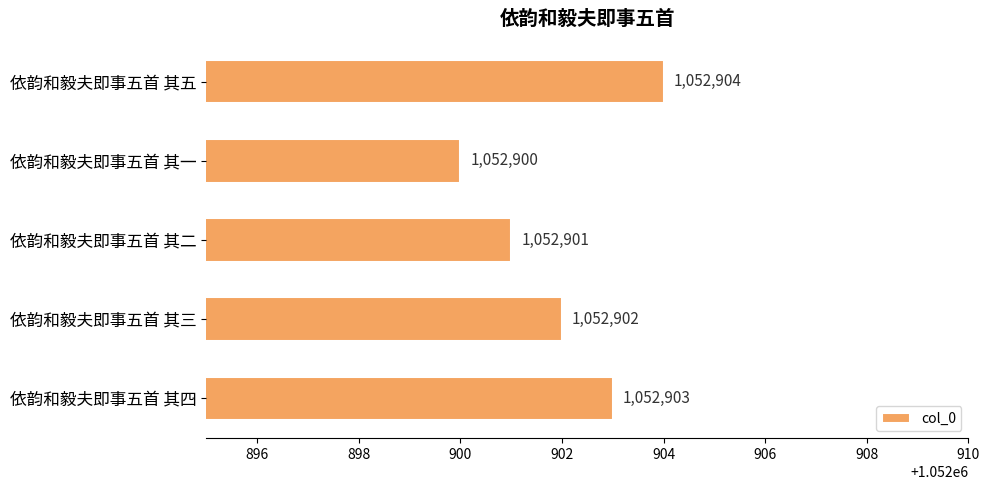

Which has a higher value, 依韵和毅夫即事五首 其五 or 依韵和毅夫即事五首 其二?

依韵和毅夫即事五首 其五